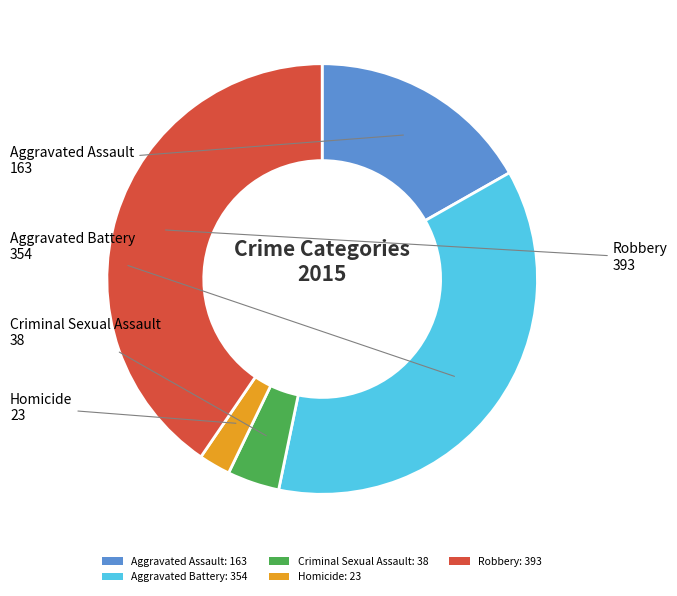

How many slices are in this pie chart?

5